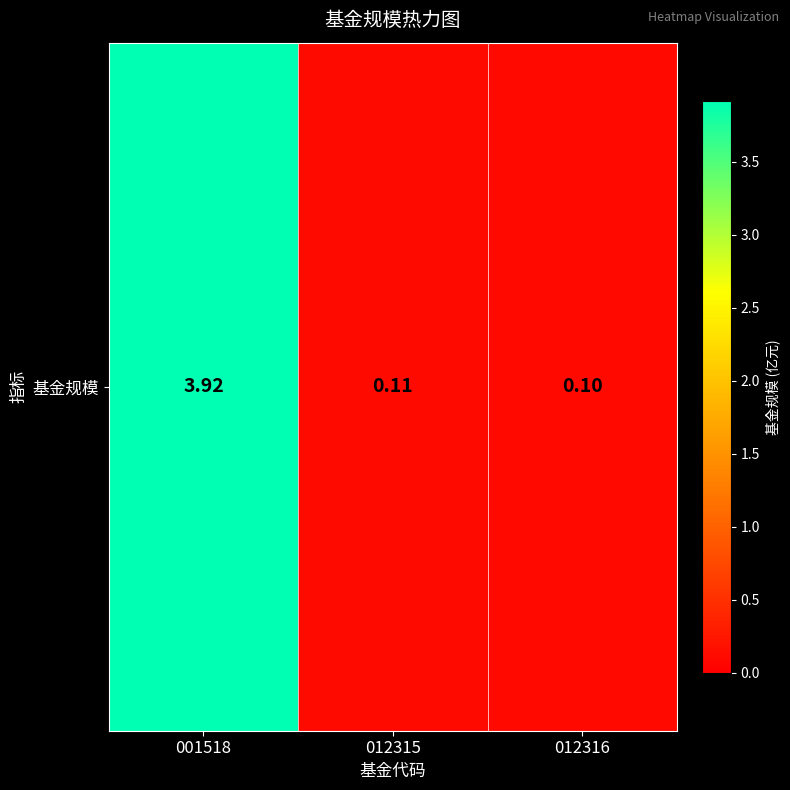

Reading right to left, extract all data points from this chart.

0.1	0.1	3.9